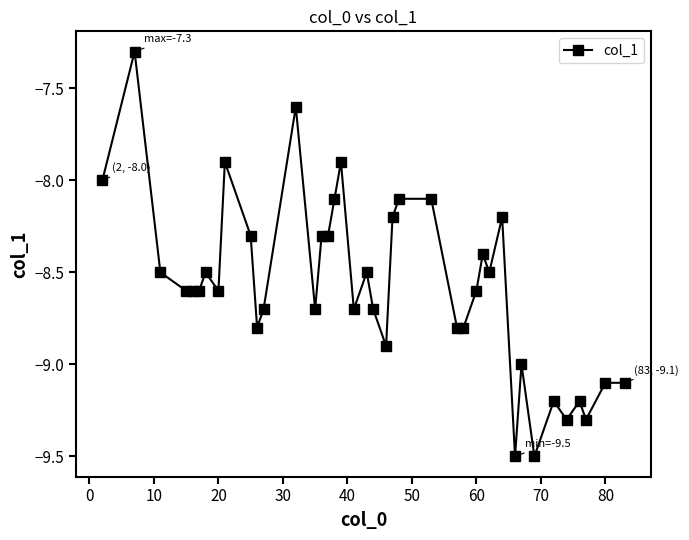

What is the value of the 4th point from the left?

-8.6